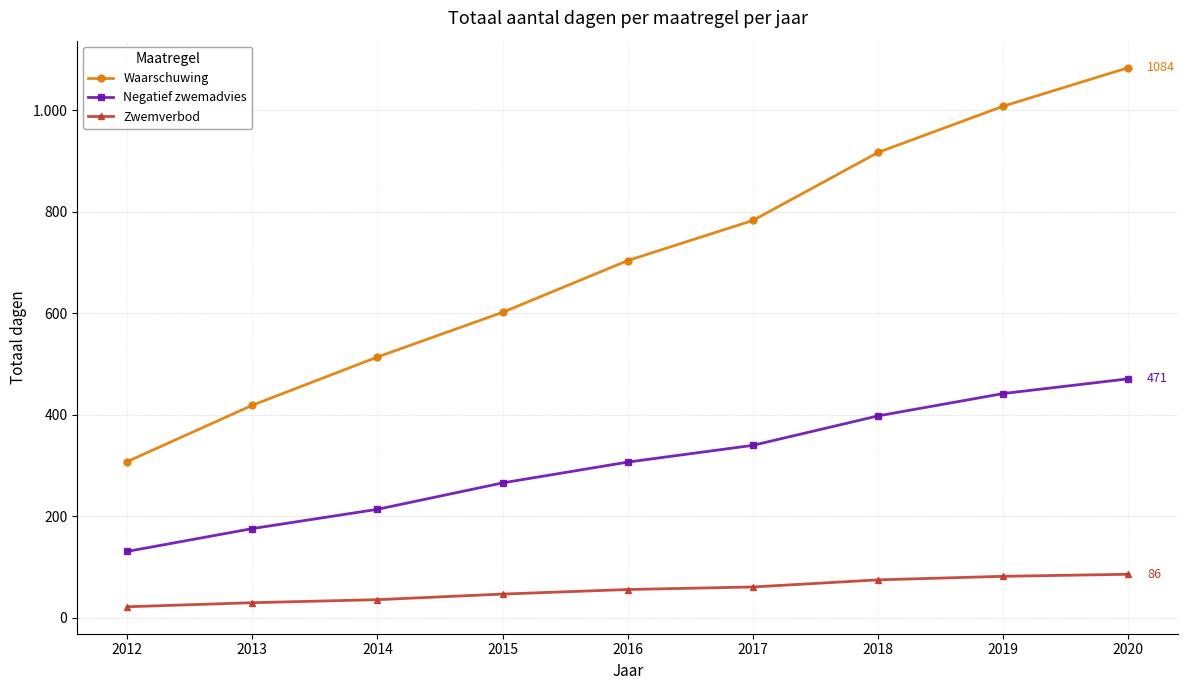

At which label does Zwemverbod first exceed 56?

2017